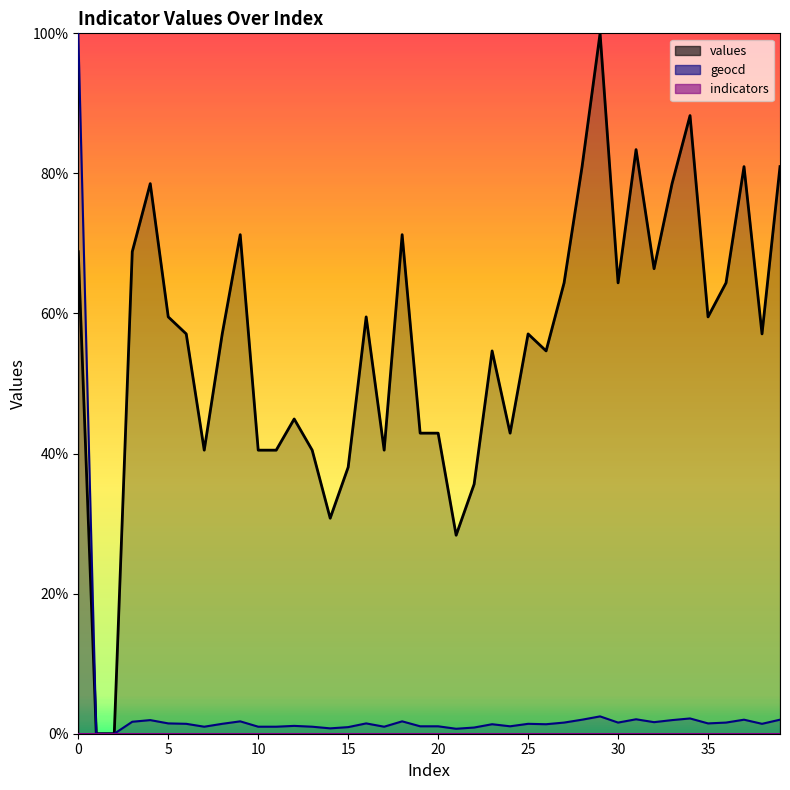

What is the difference between the highest and lowest values at 25?

55.7